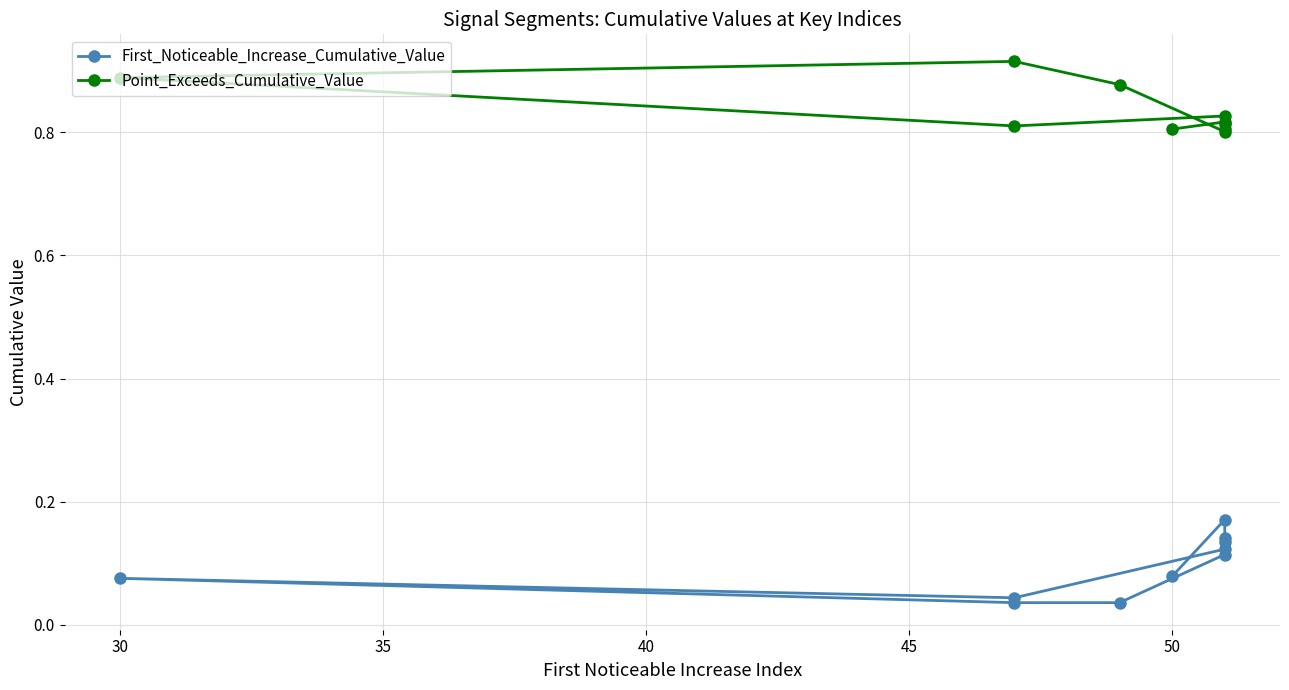

How many distinct data groups are displayed?

2